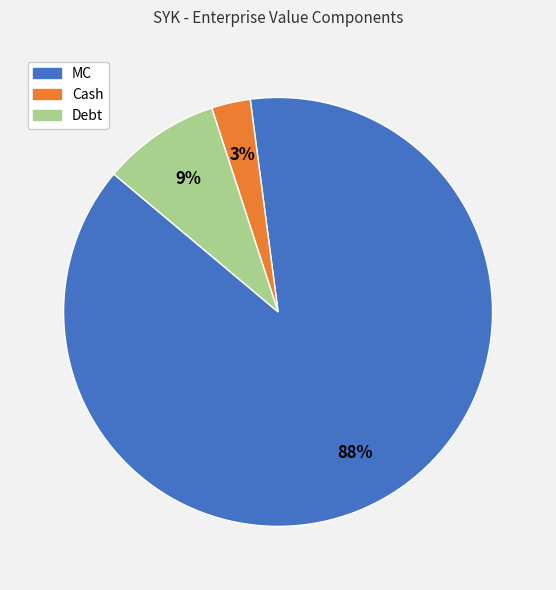

What is the smallest slice in the pie chart?

Cash